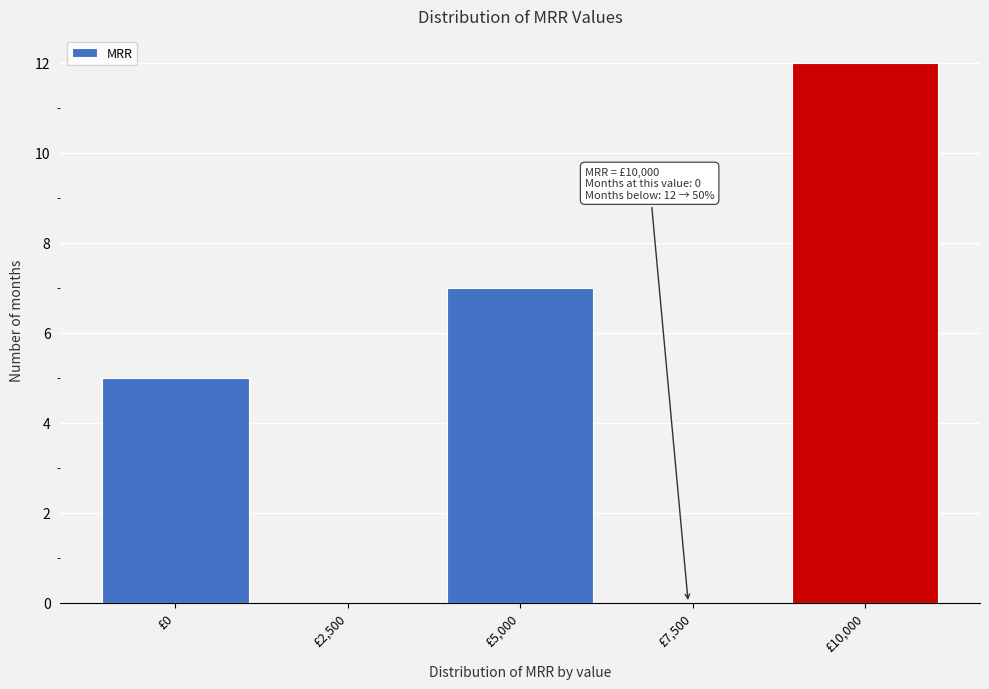

Reading left to right, what are all the values shown in this chart?

£0=5	£2,500=0	£5,000=7	£7,500=0	£10,000=12